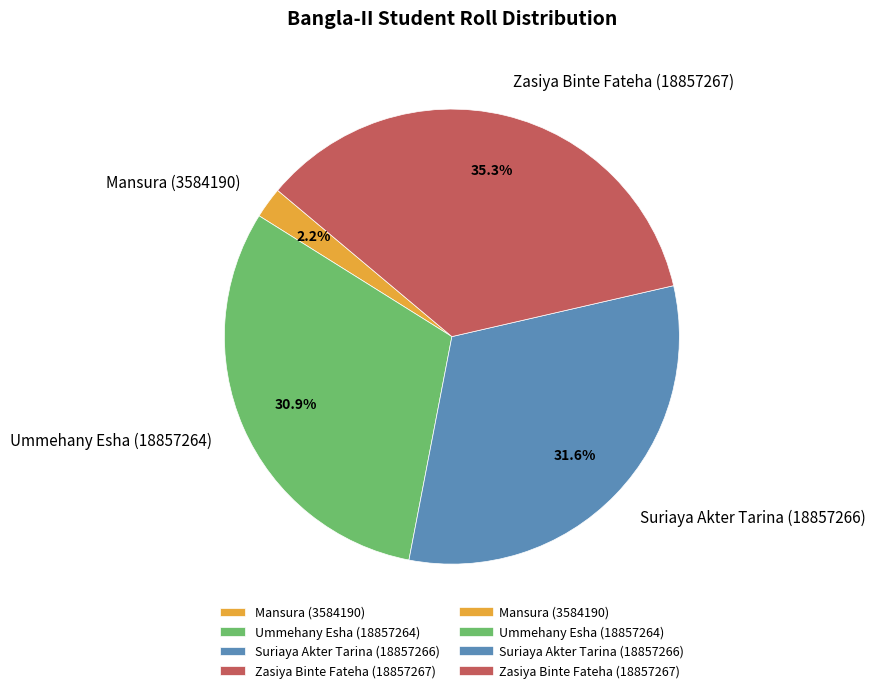

To the nearest percent, what is the average slice percentage?

25%